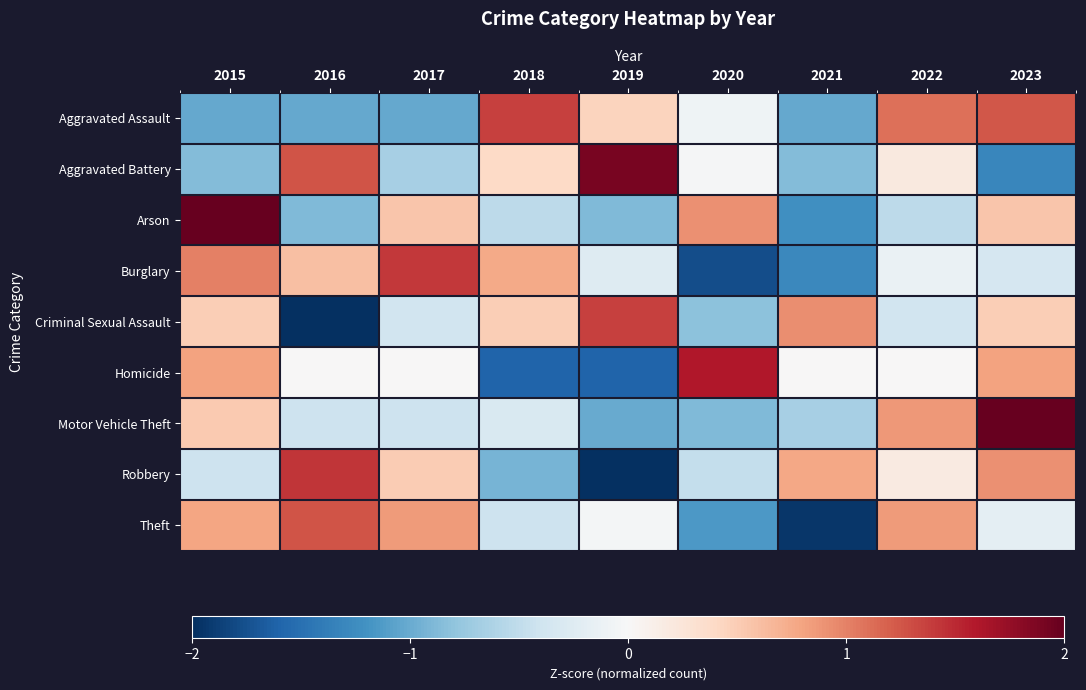

What is the spread (max minus min) of values at 2022?

1.6